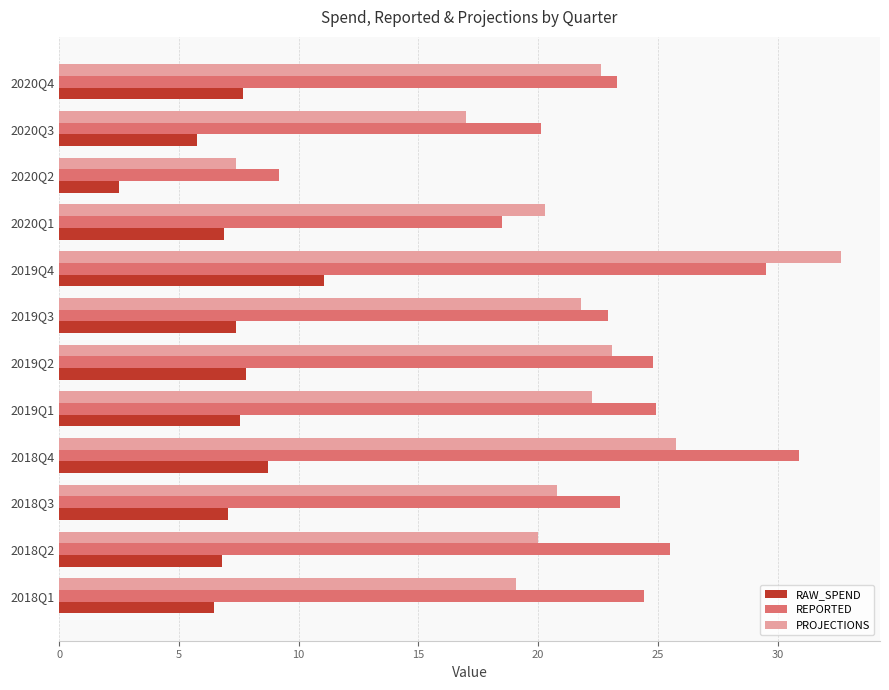

At which category does the chart reach its peak across all series?

2019Q4